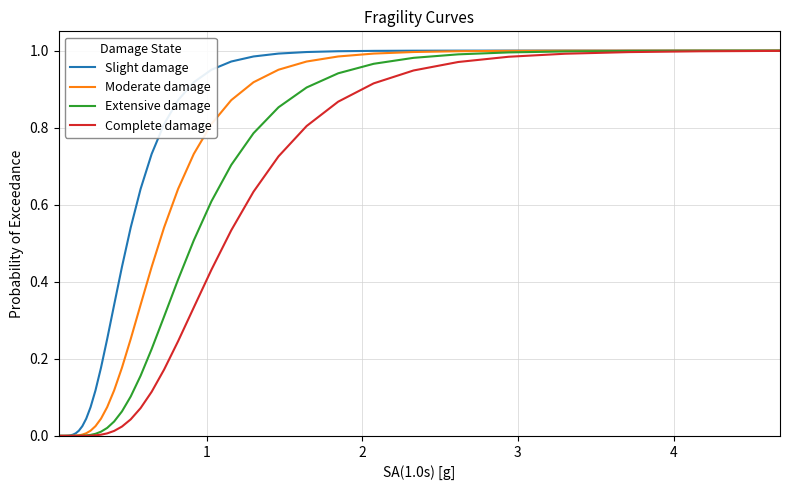

Rank the series by their average value, from lowest to highest.

Complete damage, Extensive damage, Moderate damage, Slight damage